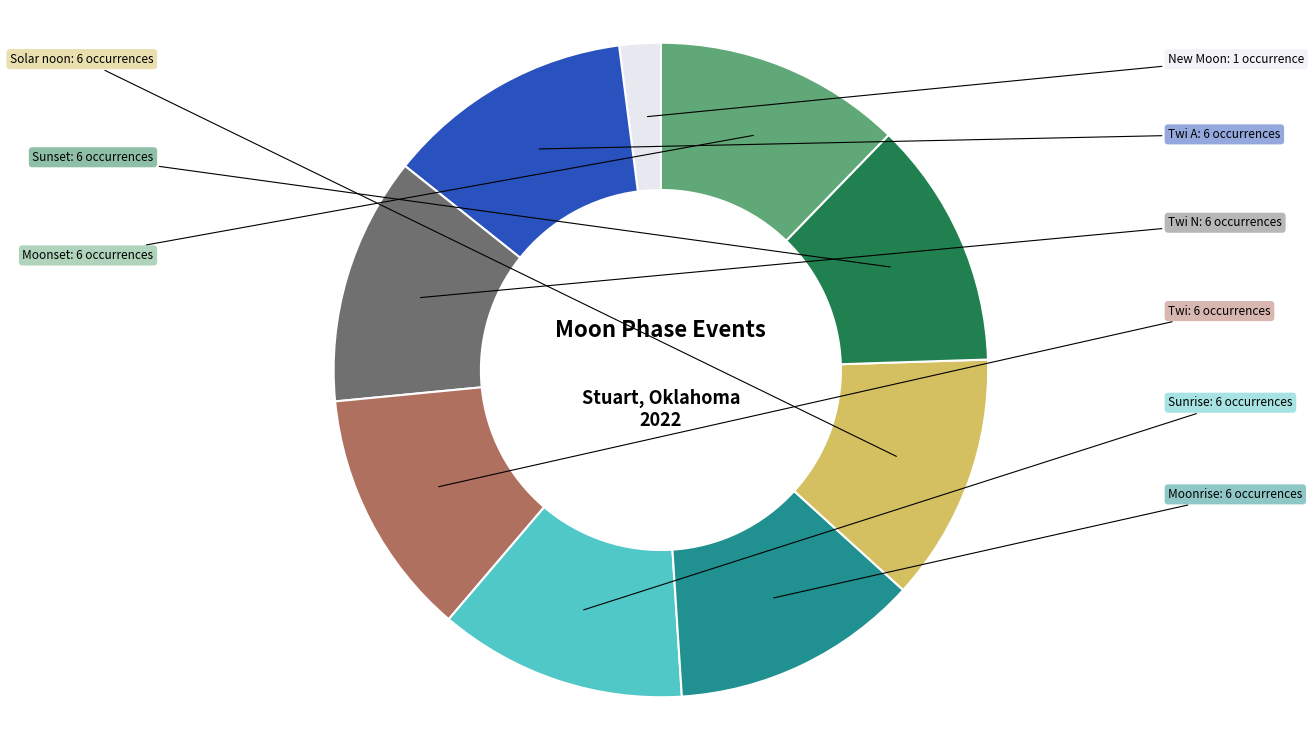

Which category has the smallest portion of the pie?

New Moon